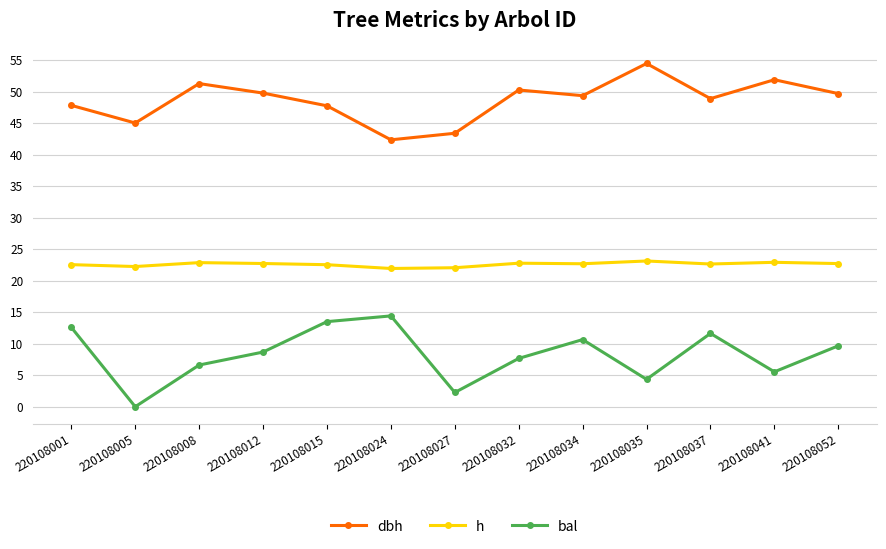

List the series in order of their peak value, lowest first.

bal, h, dbh